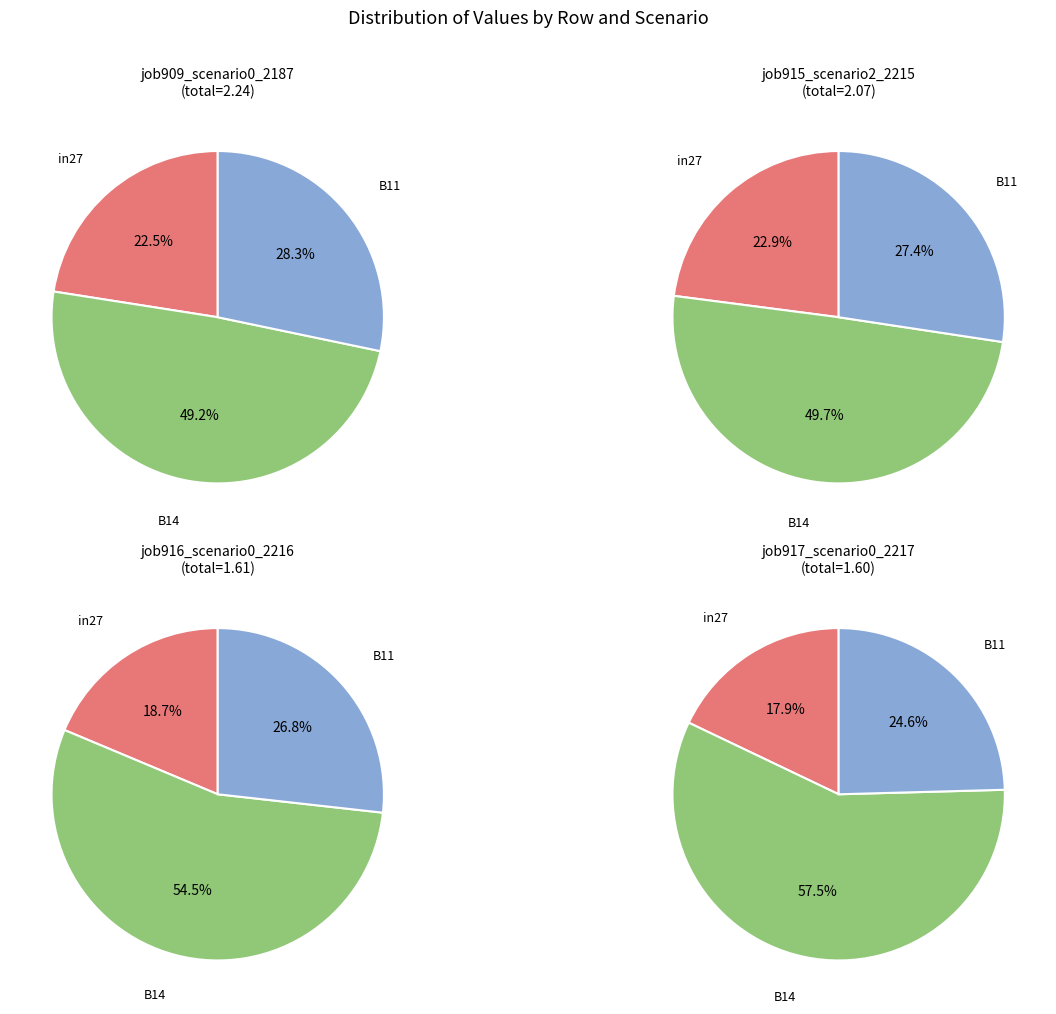

To the nearest percent, what is the difference between the largest and smallest slice percentages?

40%